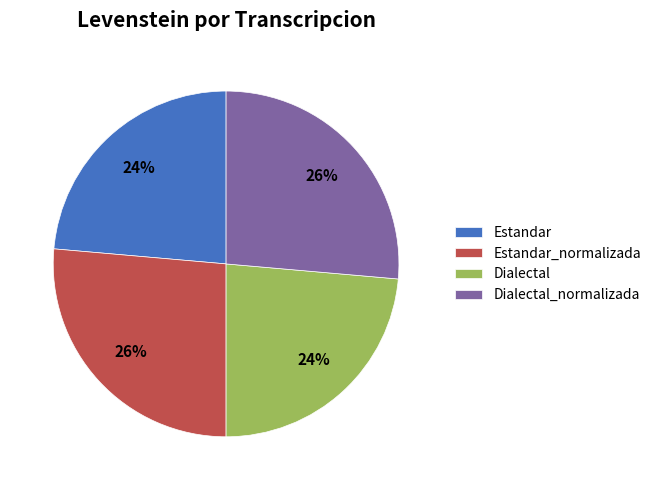

Is there a majority slice in this chart?

No